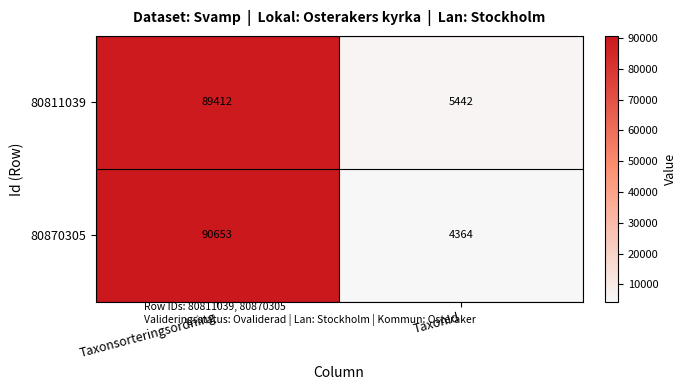

Where is 80870305 nearest to the value 47508?

TaxonId